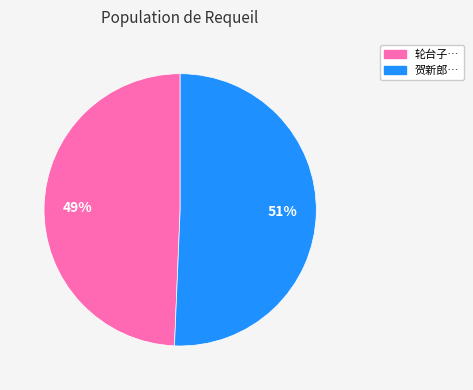

Do 轮台子… and 贺新郎… together represent more than half of the pie?

Yes